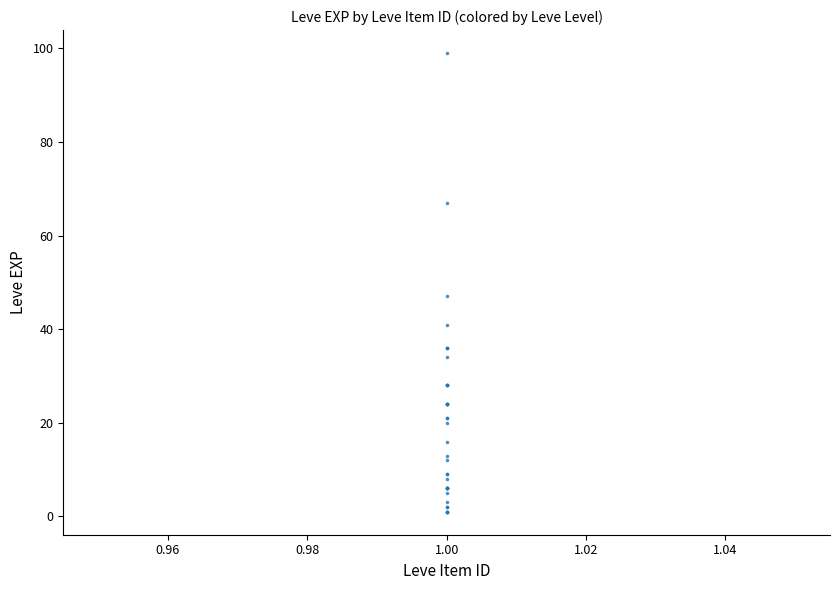

What Y value in the scatter plot is closest to 50?

47